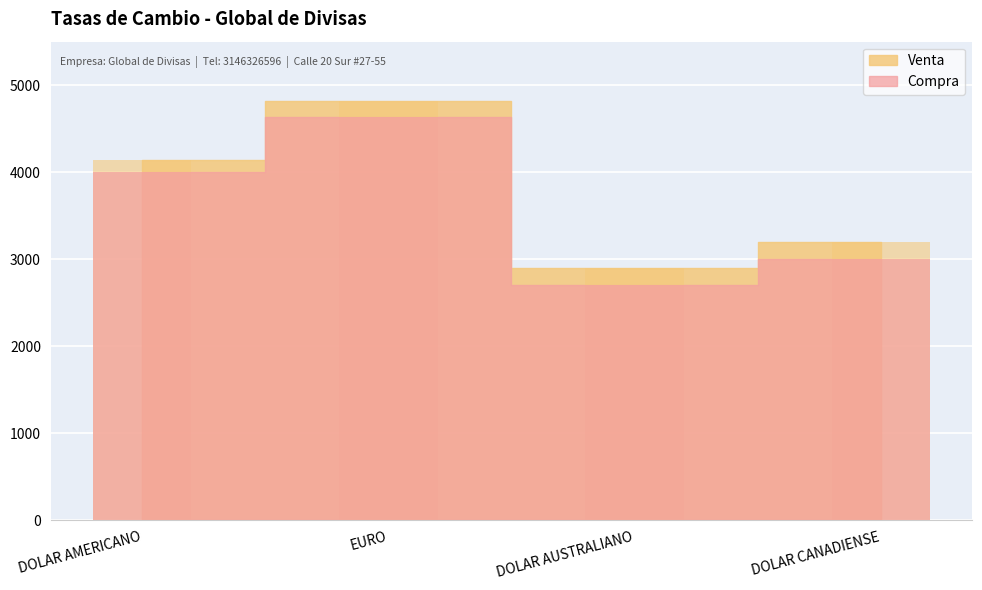

Where is Venta nearest to the value 3860?

DOLAR AMERICANO